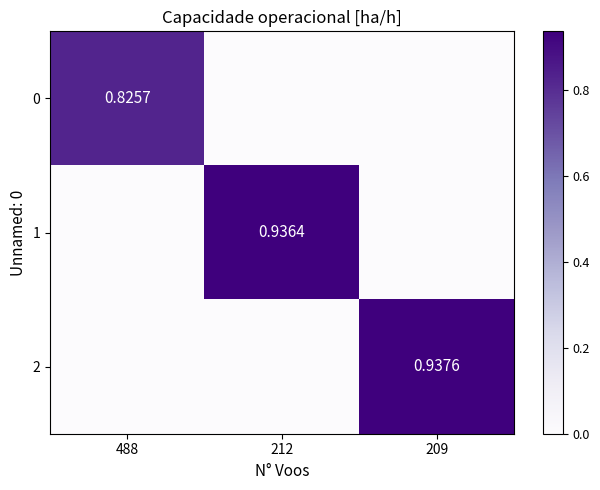

How many positive values does the 0 series have?

1